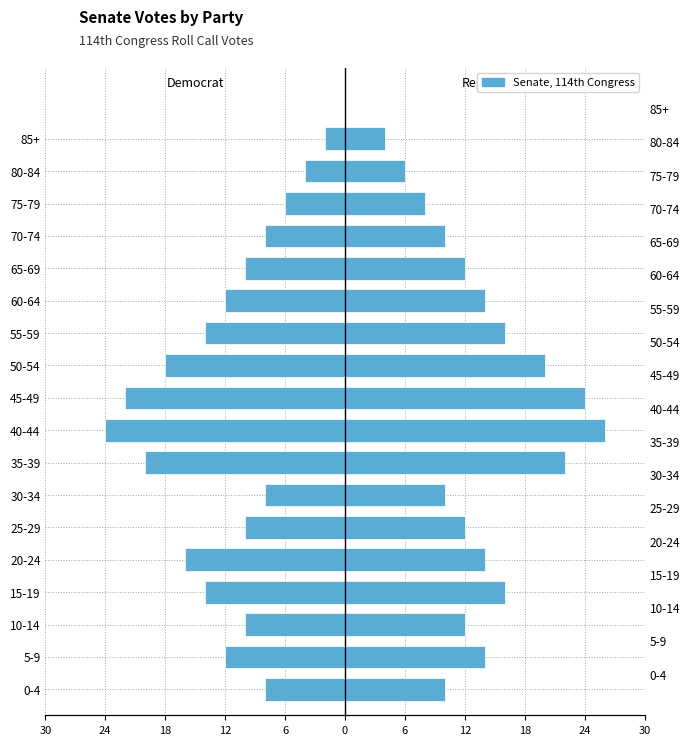

What is the value of the Republican (party_code=200) bar at the 17th from the left?

6